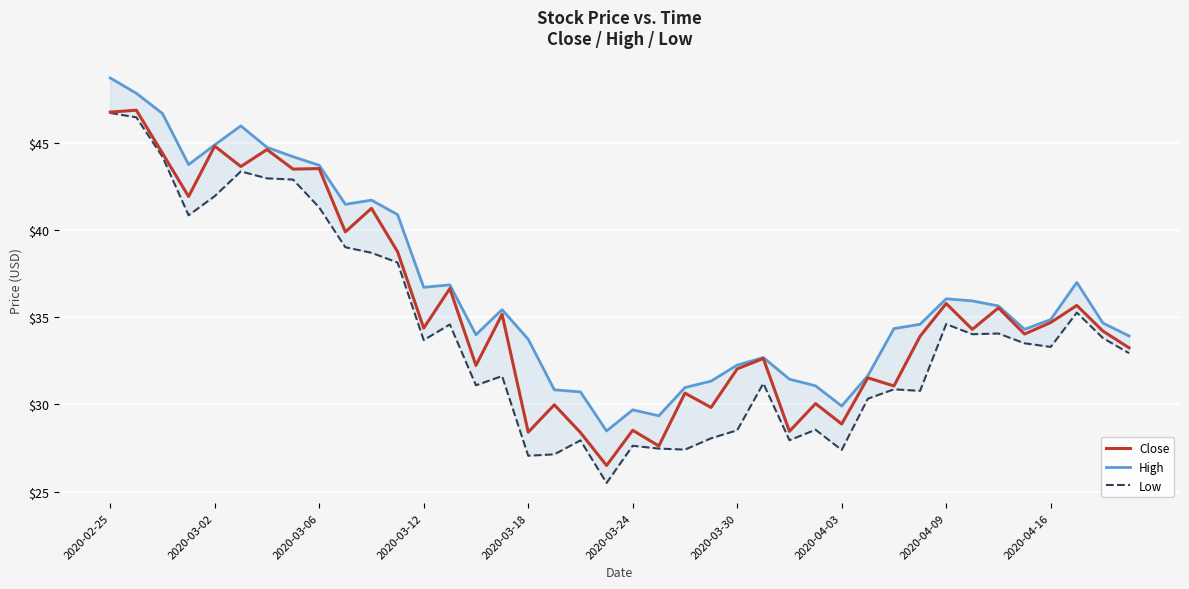

What is the maximum value for Close?

46.9